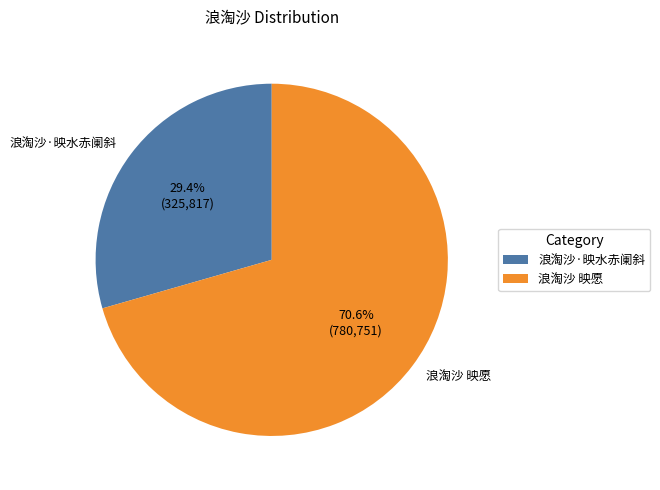

What is the ratio of the value at 浪淘沙·映水赤阑斜 to the value at 浪淘沙 映愿?

0.4